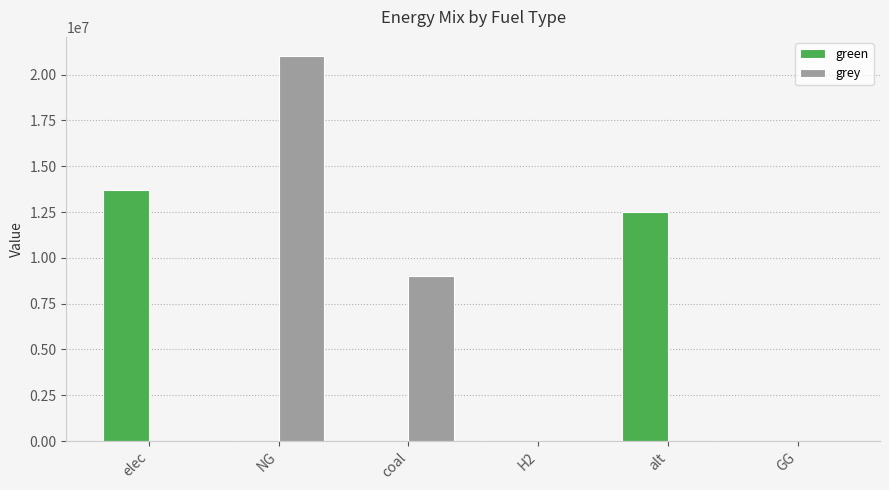

What is the greatest value displayed?

21011564.0